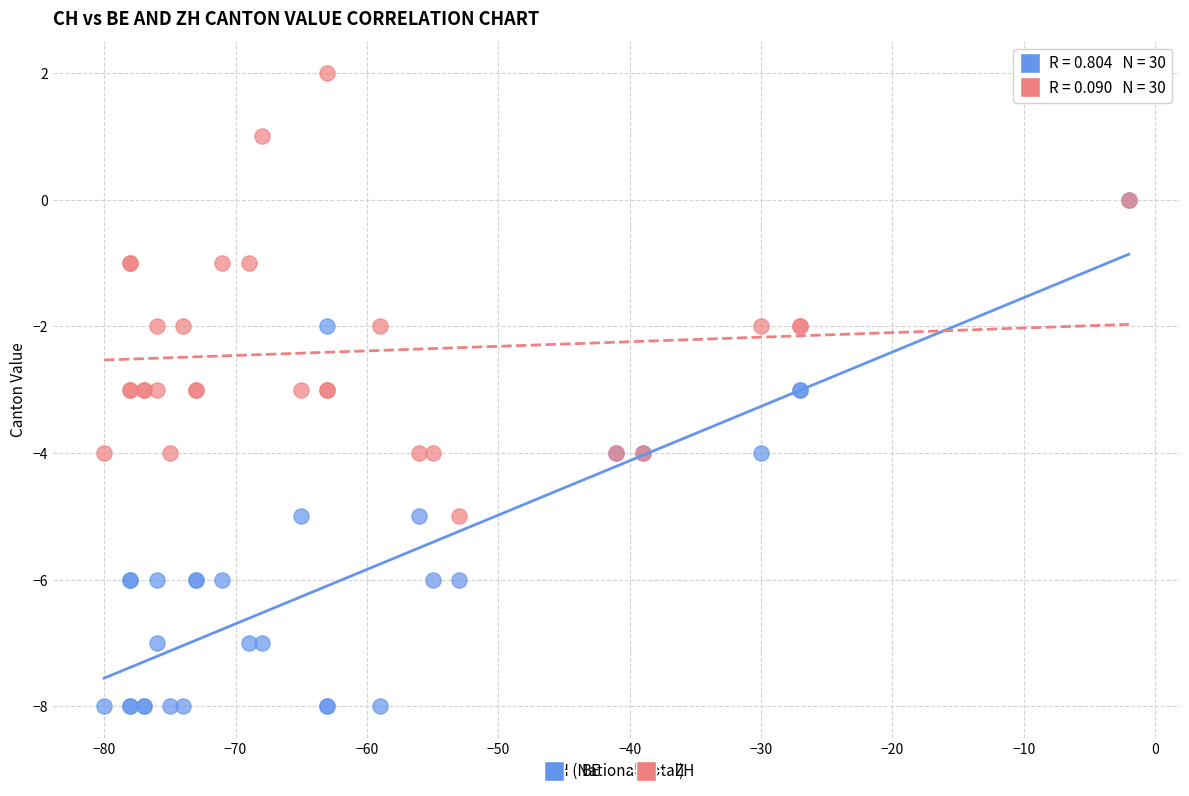

Which series reaches the minimum Y coordinate?

BE